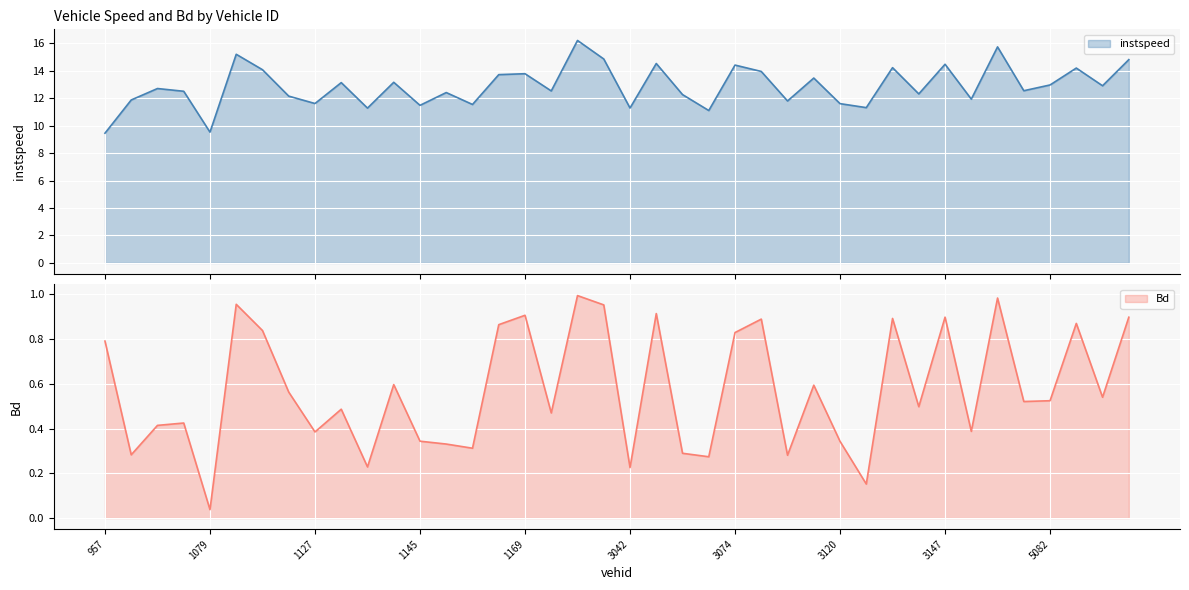

What is the difference between the instspeed values at 3074 and 3042?

3.1